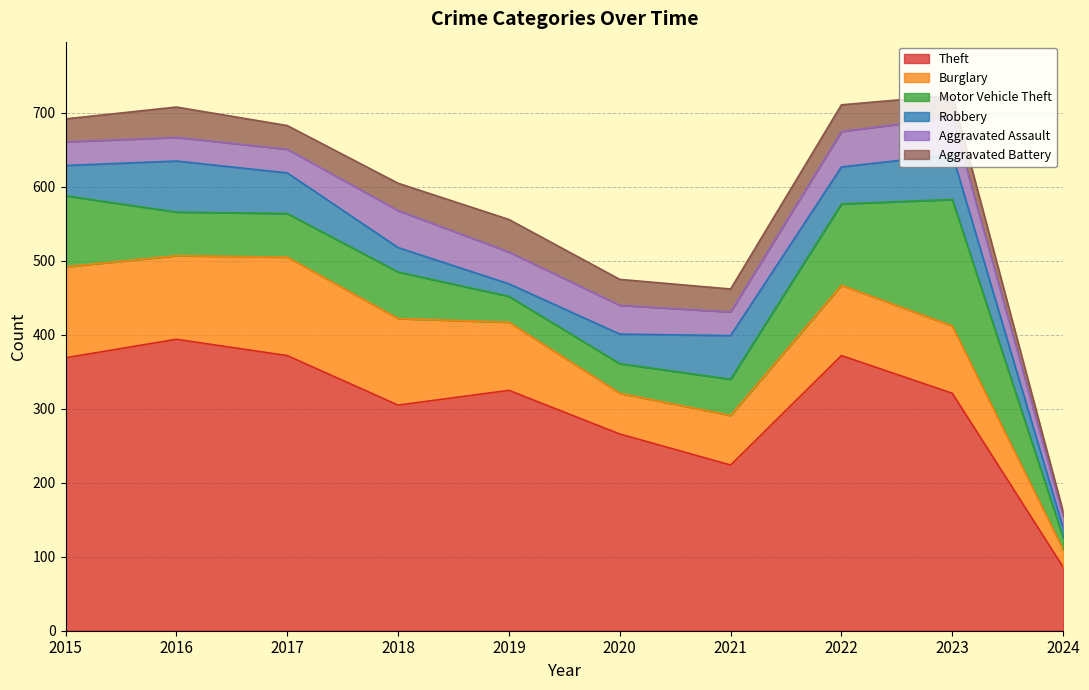

True or false: Aggravated Battery and Motor Vehicle Theft cross at least once.

True